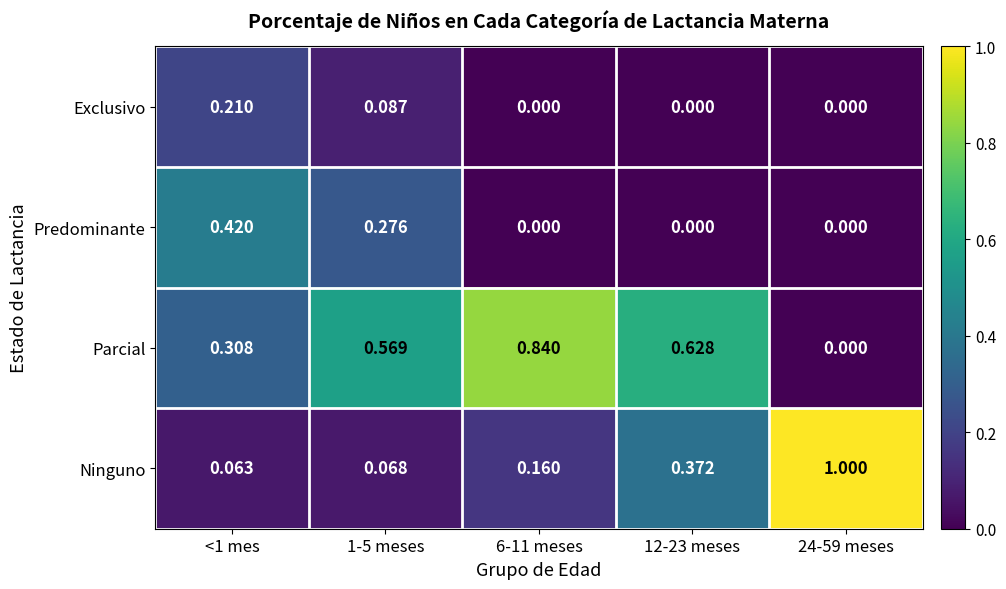

List the series in order of their peak value, highest first.

Ninguno, Parcial, Predominante, Exclusivo